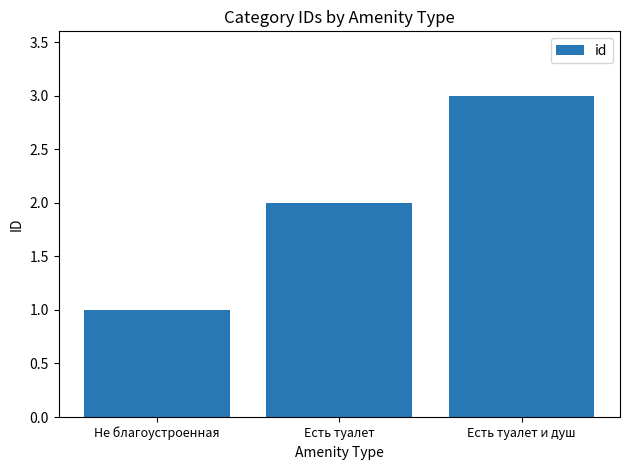

Which label corresponds to the largest value in the chart?

Есть туалет и душ